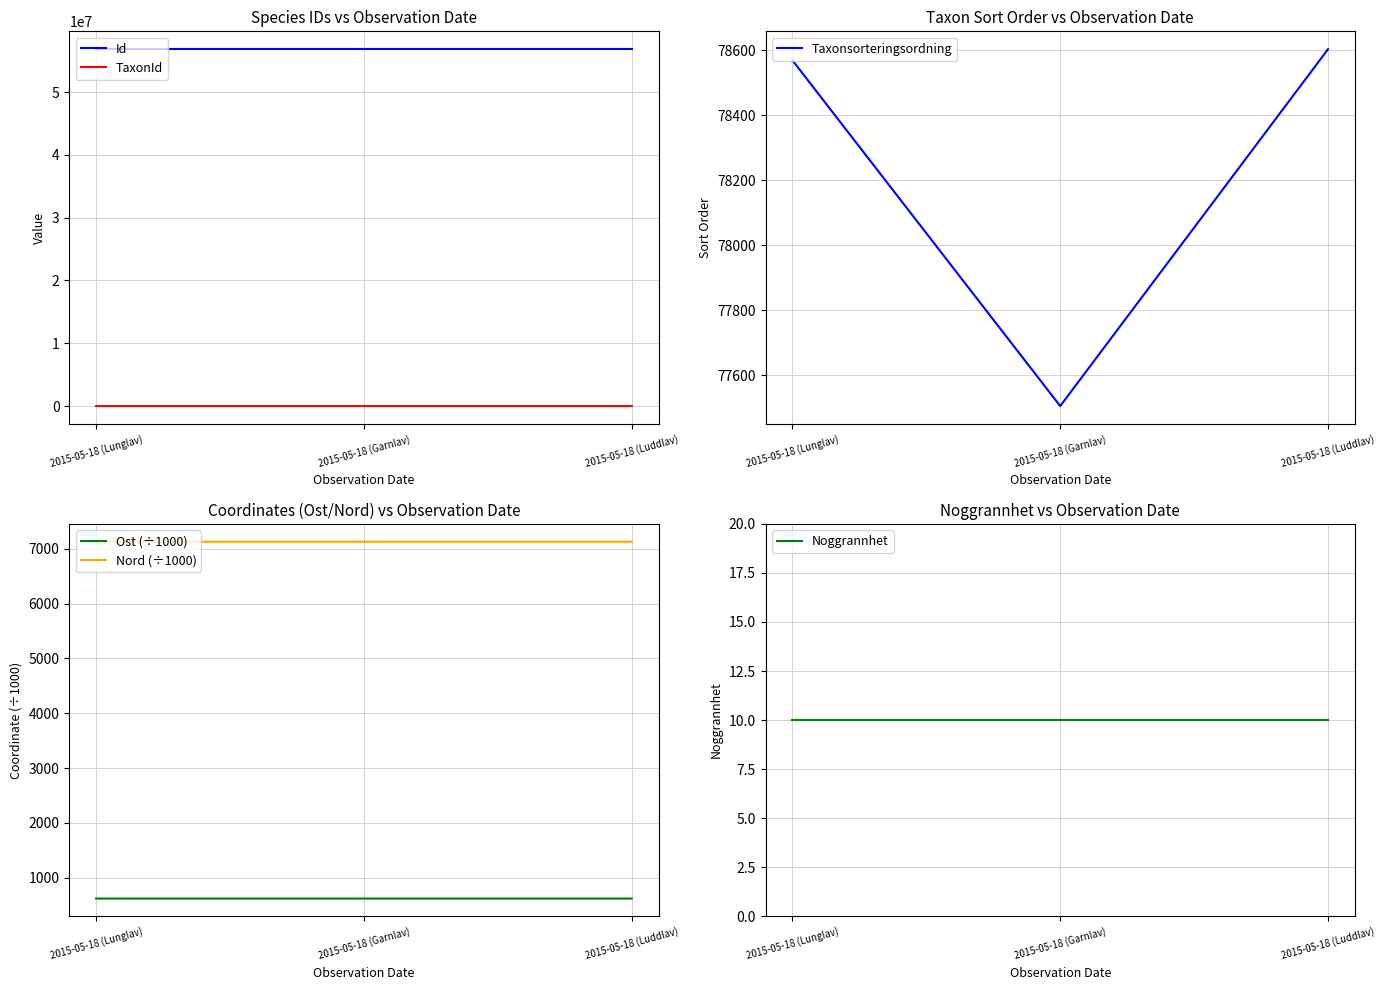

How many lines are shown in the chart?

6